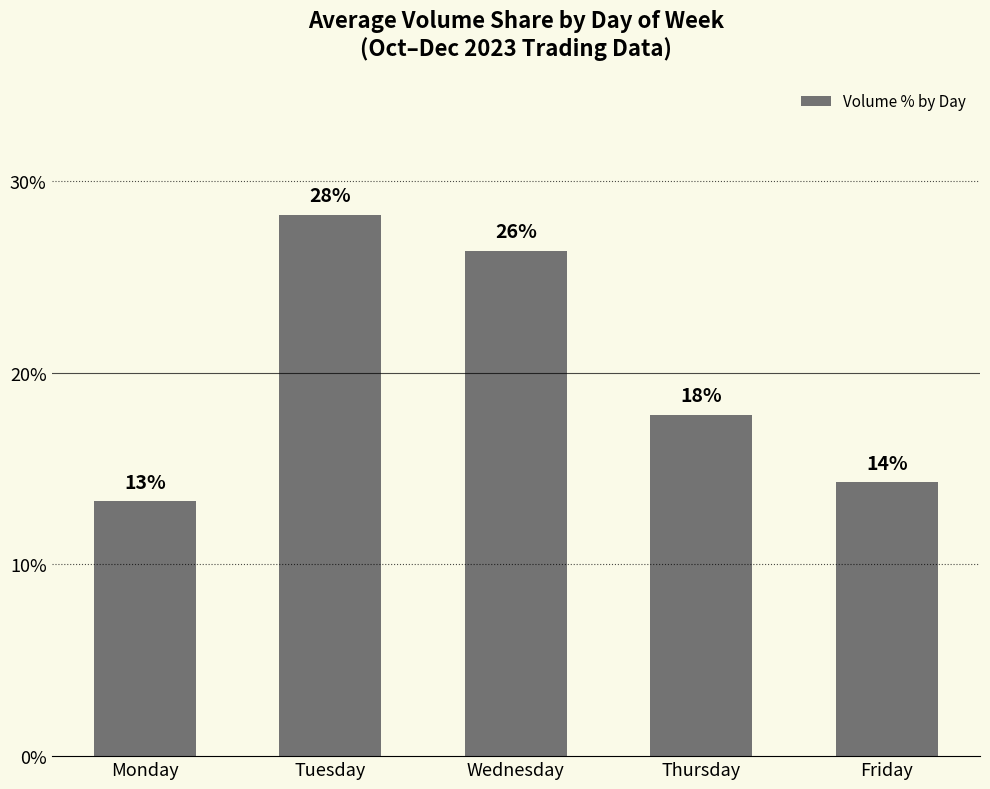

Does the chart contain any negative values?

No